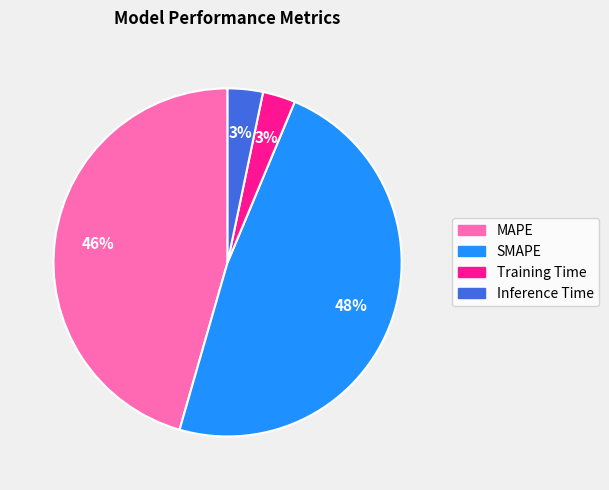

The SMAPE slice represents 35% of the pie. True or false?

False